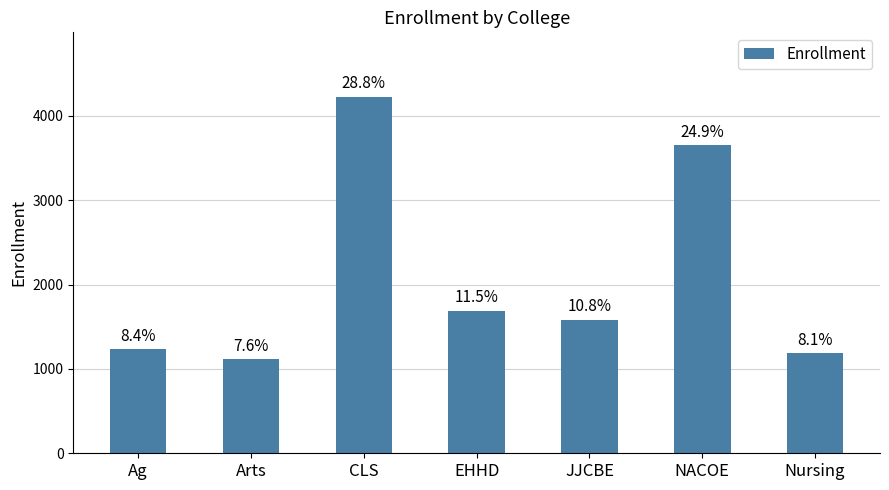

Are the bars horizontal?

No